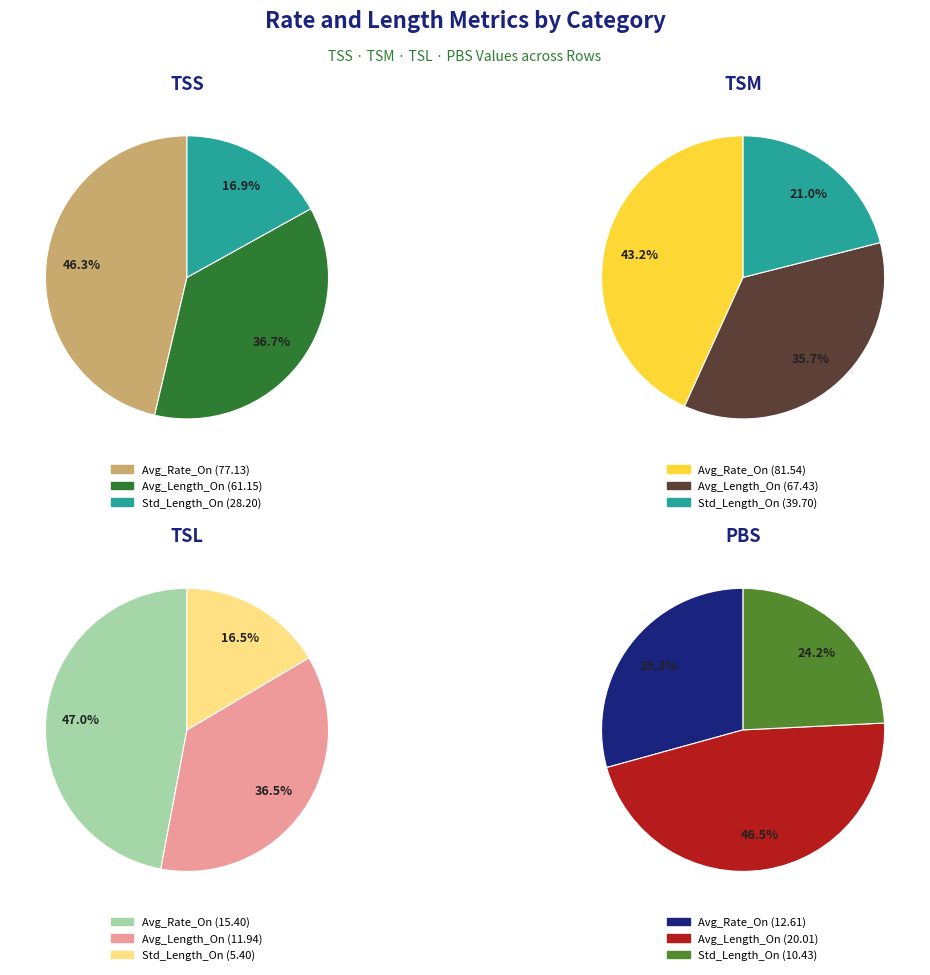

Combined, what portion of the pie is Avg_Rate_On and Avg_Length_On?

83.1%